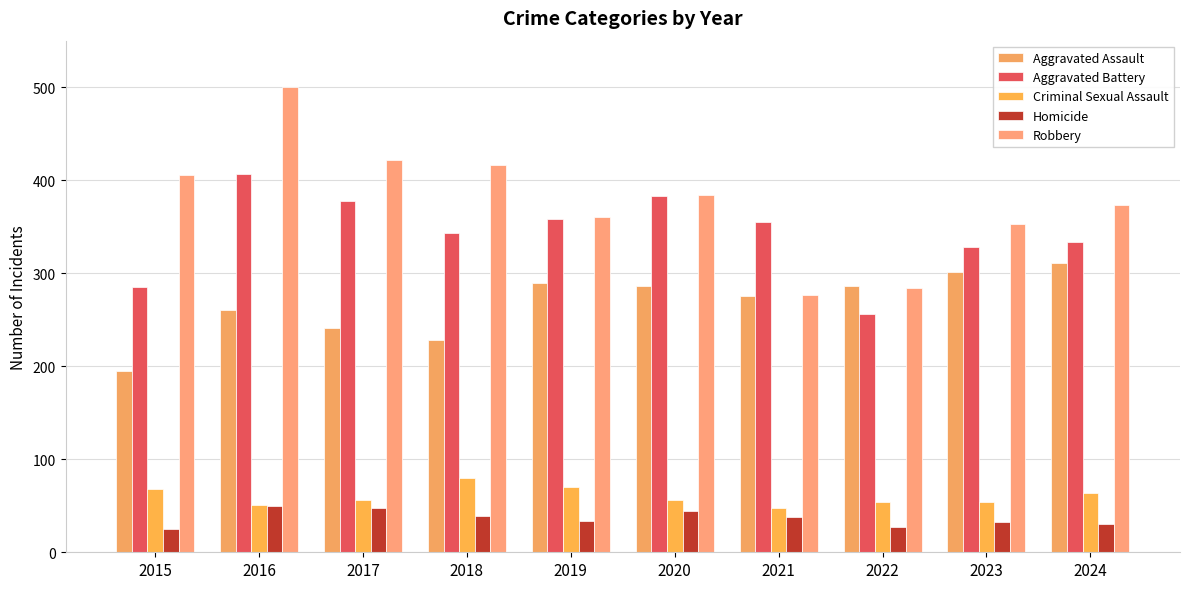

Is the value of Homicide at 2024 greater than the value of Aggravated Assault at 2019?

No